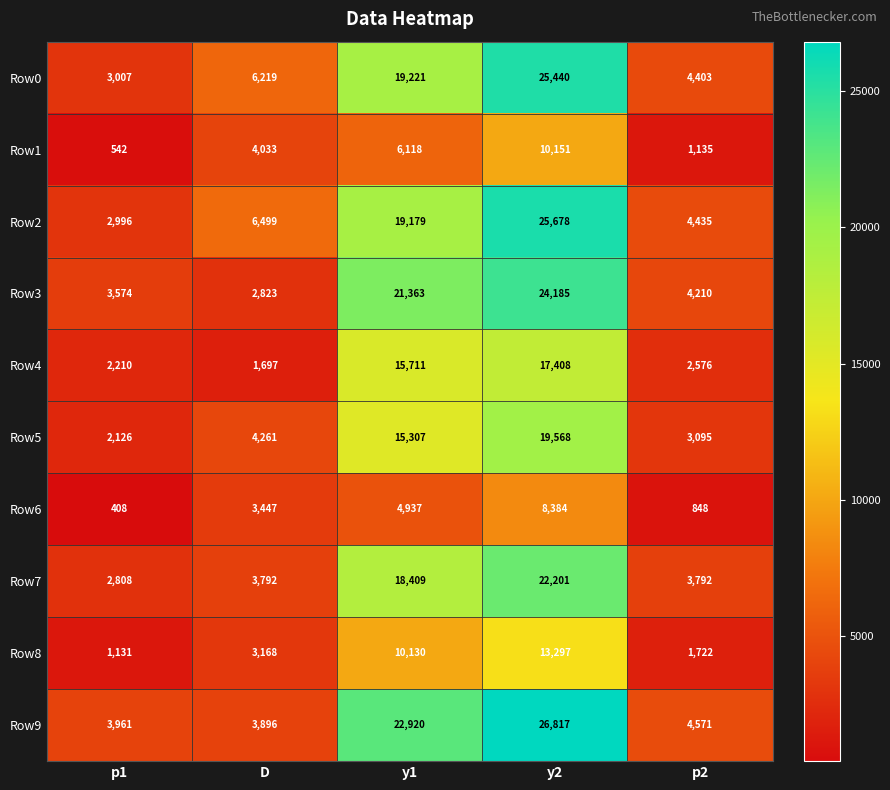

What is the lowest value of the Row7 series?

2808